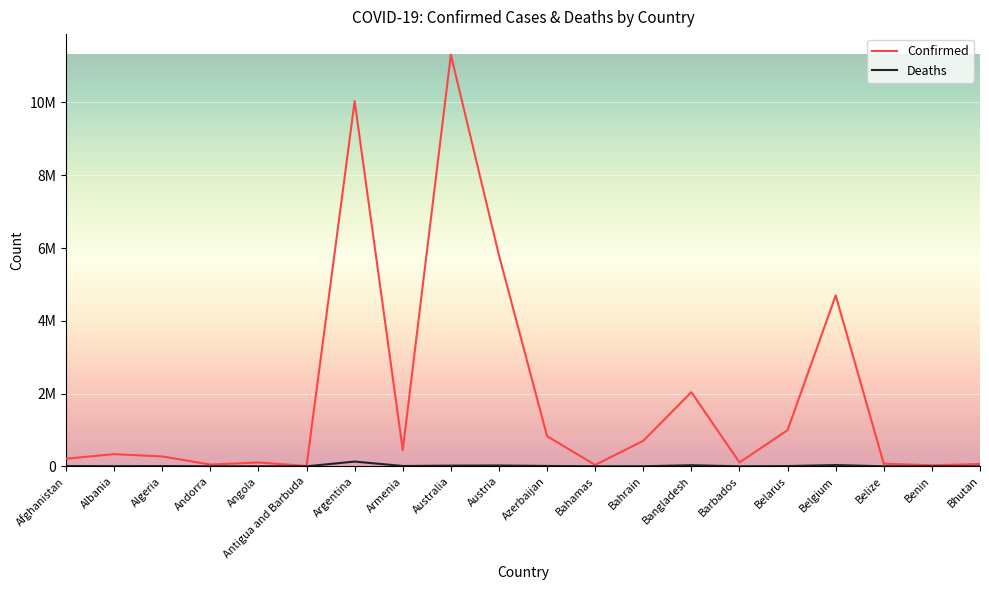

List the labels in order of Deaths value, smallest first.

Bhutan, Antigua and Barbuda, Benin, Andorra, Barbados, Belize, Bahamas, Bahrain, Angola, Albania, Algeria, Belarus, Afghanistan, Armenia, Azerbaijan, Australia, Austria, Bangladesh, Belgium, Argentina